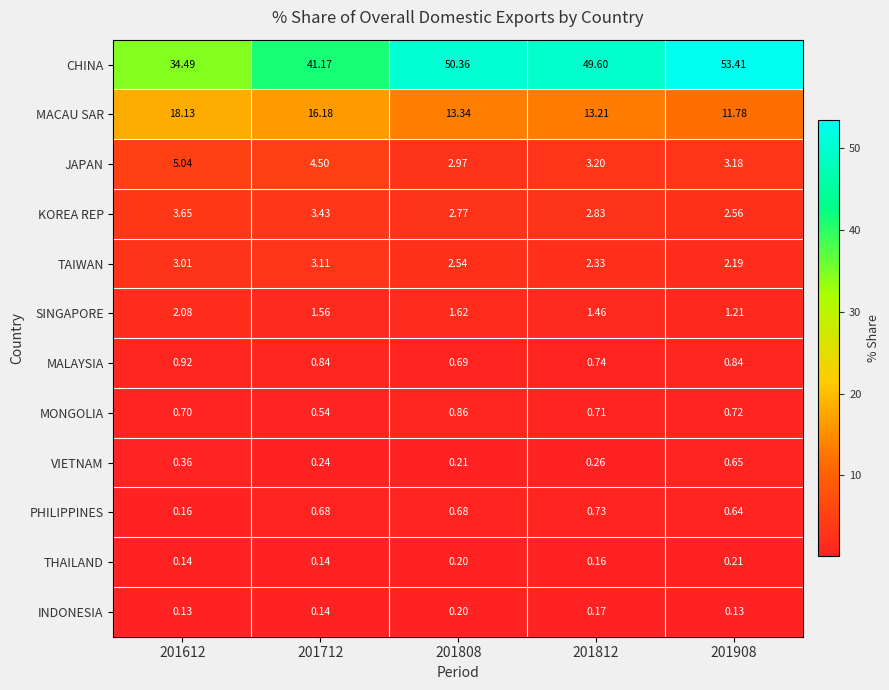

What is the difference between the highest and lowest values at 201612?

34.4